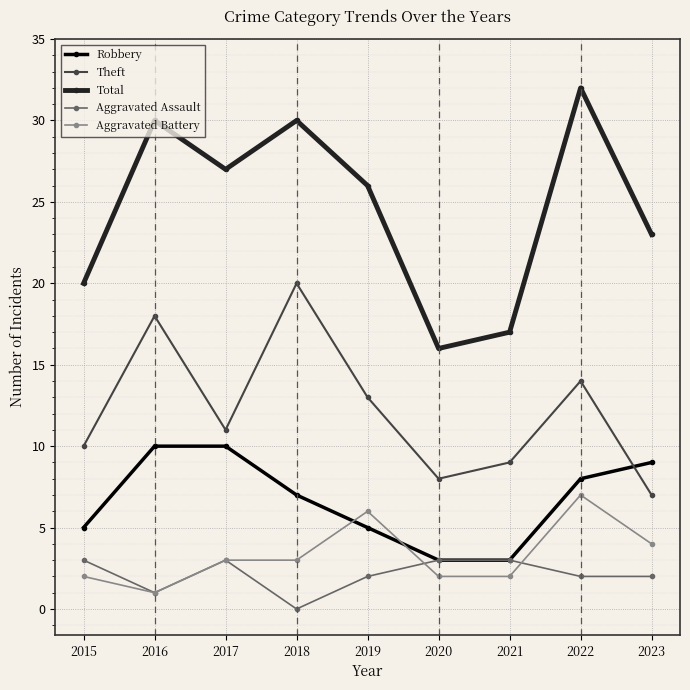

What is the total value across all series at 2021?

34